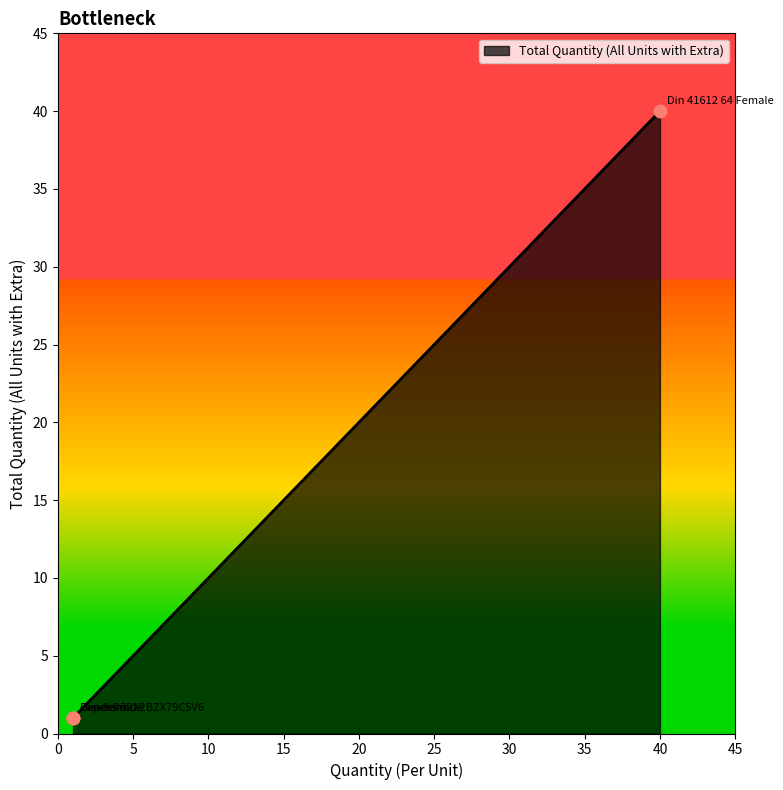

What is the ratio of the value at Cap Semi to the value at Zener Diode BZX79C5V6?

1.0